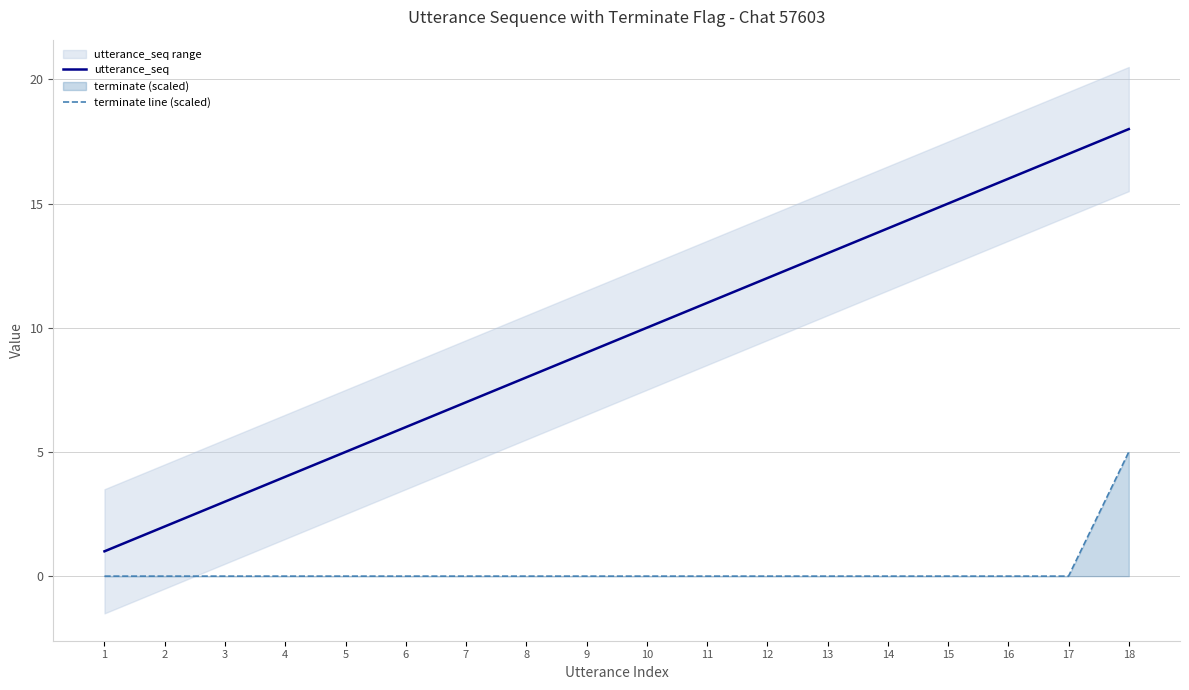

What is the spread (max minus min) of values at 16?

16